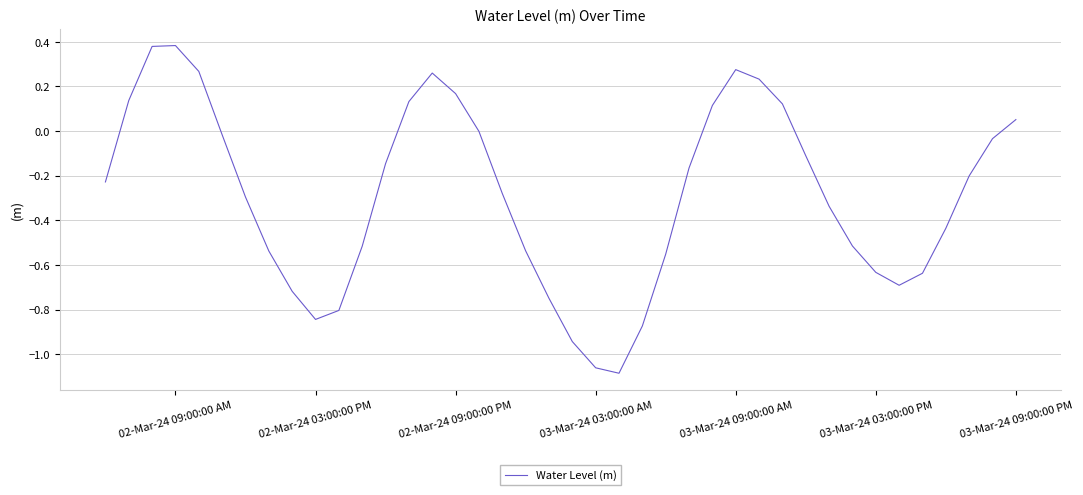

What is the difference between the maximum and minimum values?

1.5